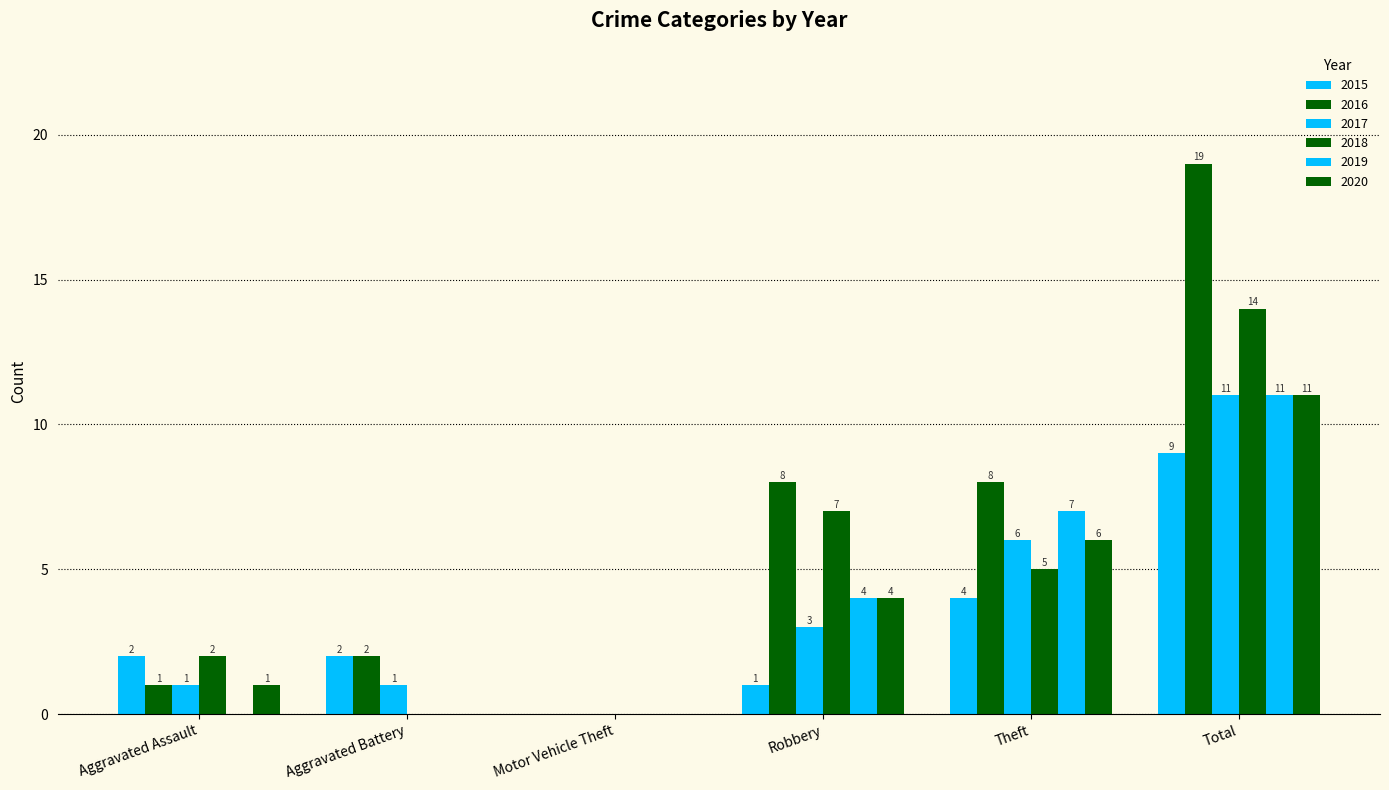

How many data points does each series have?

6